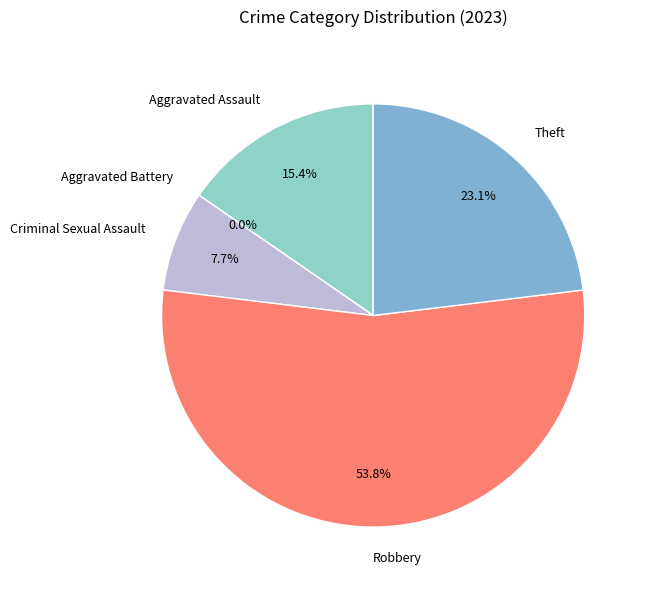

Is it true that Aggravated Battery is 1% of the pie?

False